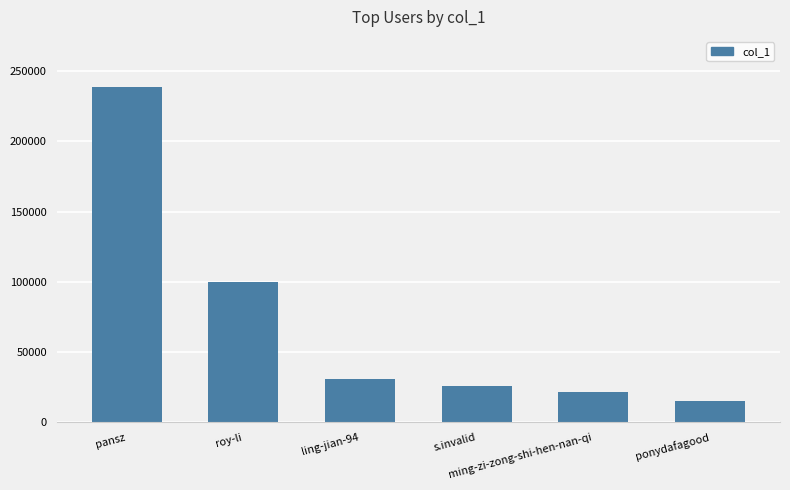

What is the difference between the values at ling-jian-94 and ponydafagood?

15960